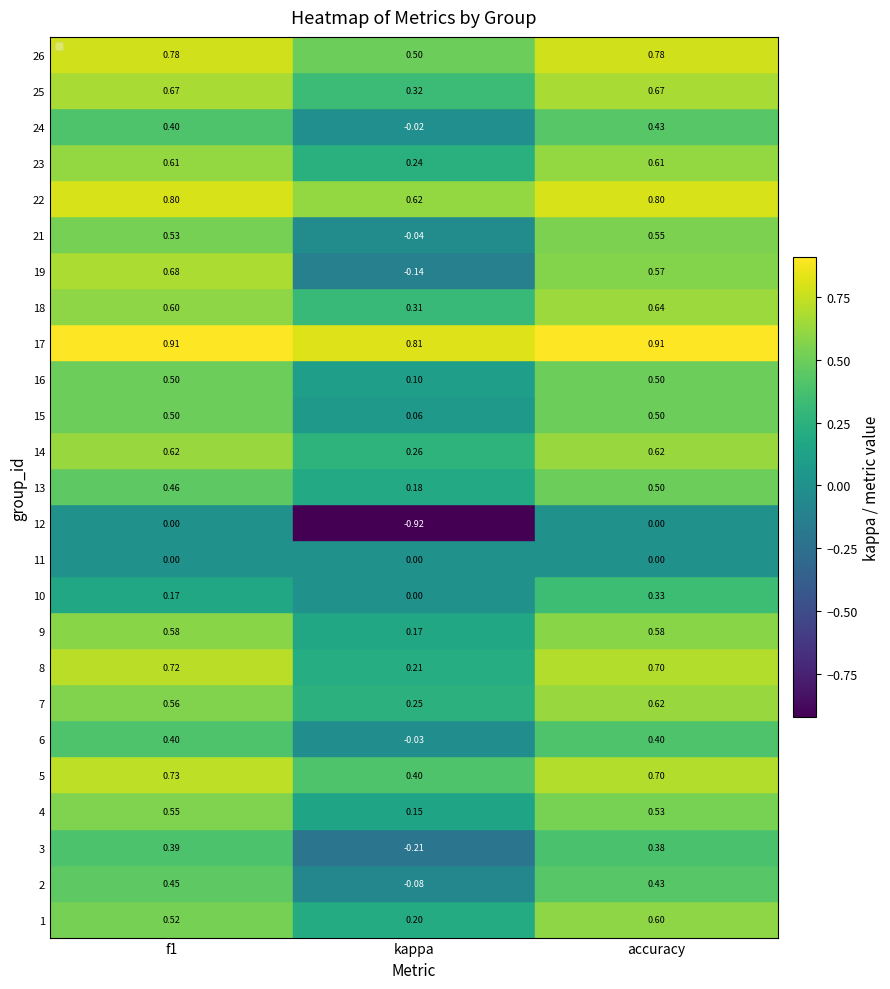

Count the number of data series in this chart.

25